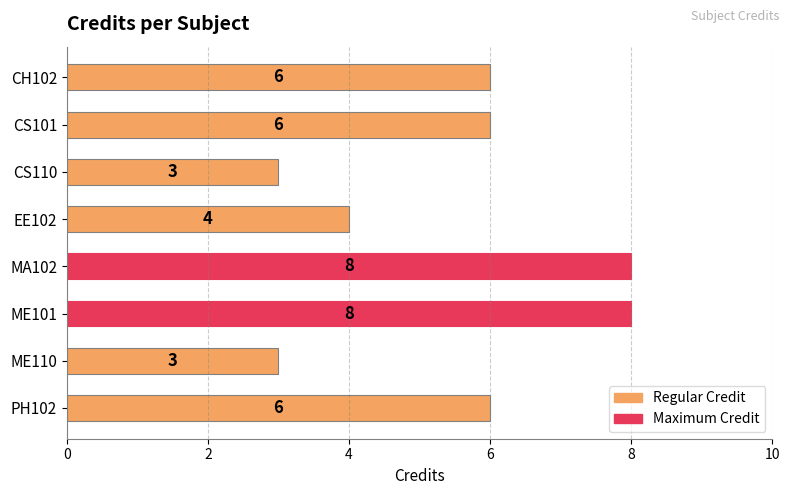

What is the greatest value displayed?

8